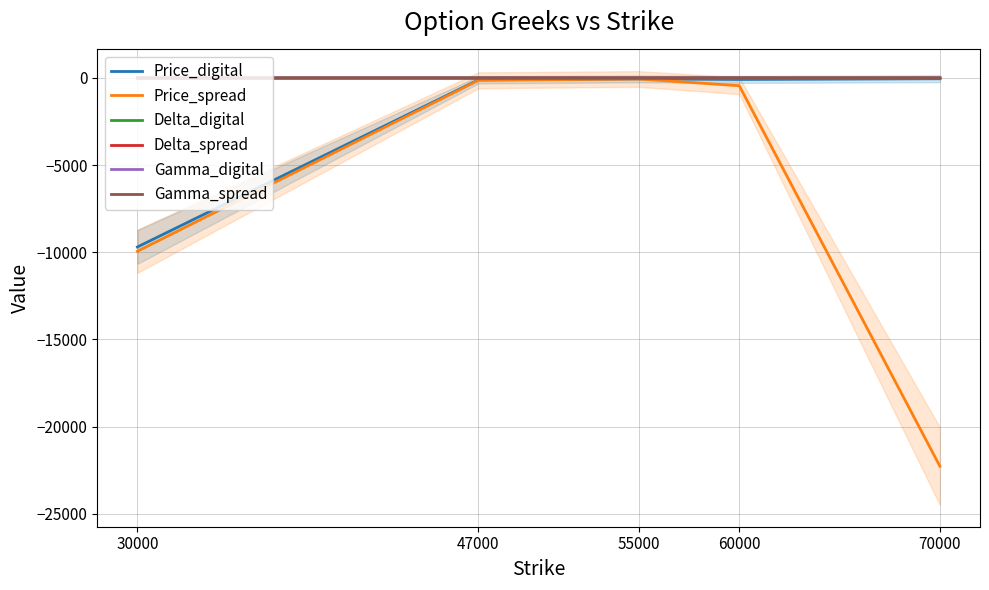

At which category is the sum across all series the highest?

55000